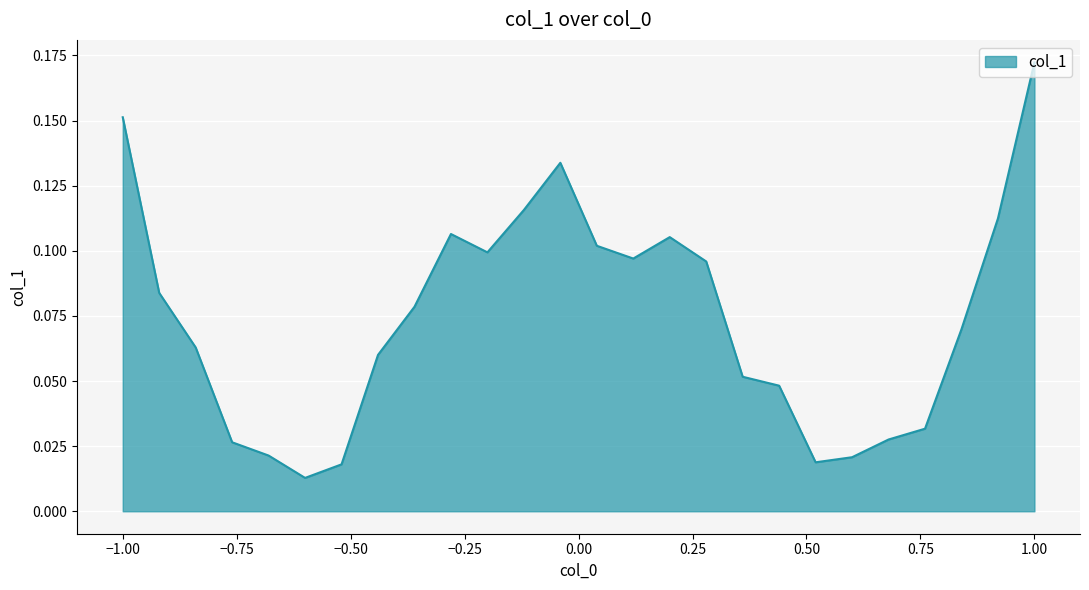

Reading left to right, what are all the values shown in this chart?

0.2	0.1	0.1	0.0	0.0	0.0	0.0	0.1	0.1	0.1	0.1	0.1	0.1	0.1	0.1	0.1	0.1	0.1	0.0	0.0	0.0	0.0	0.0	0.1	0.1	0.2